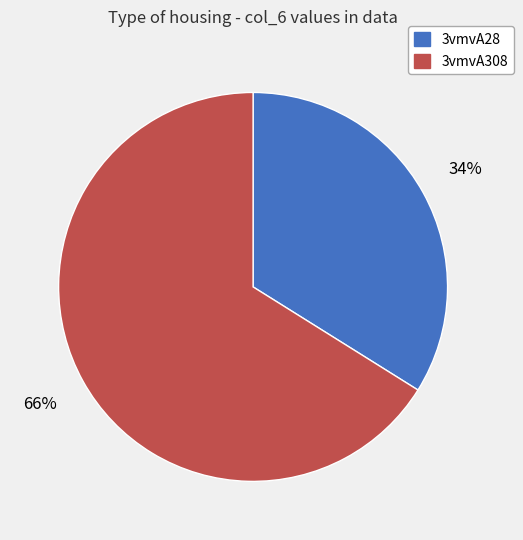

To the nearest percent, what is the average slice percentage?

50%